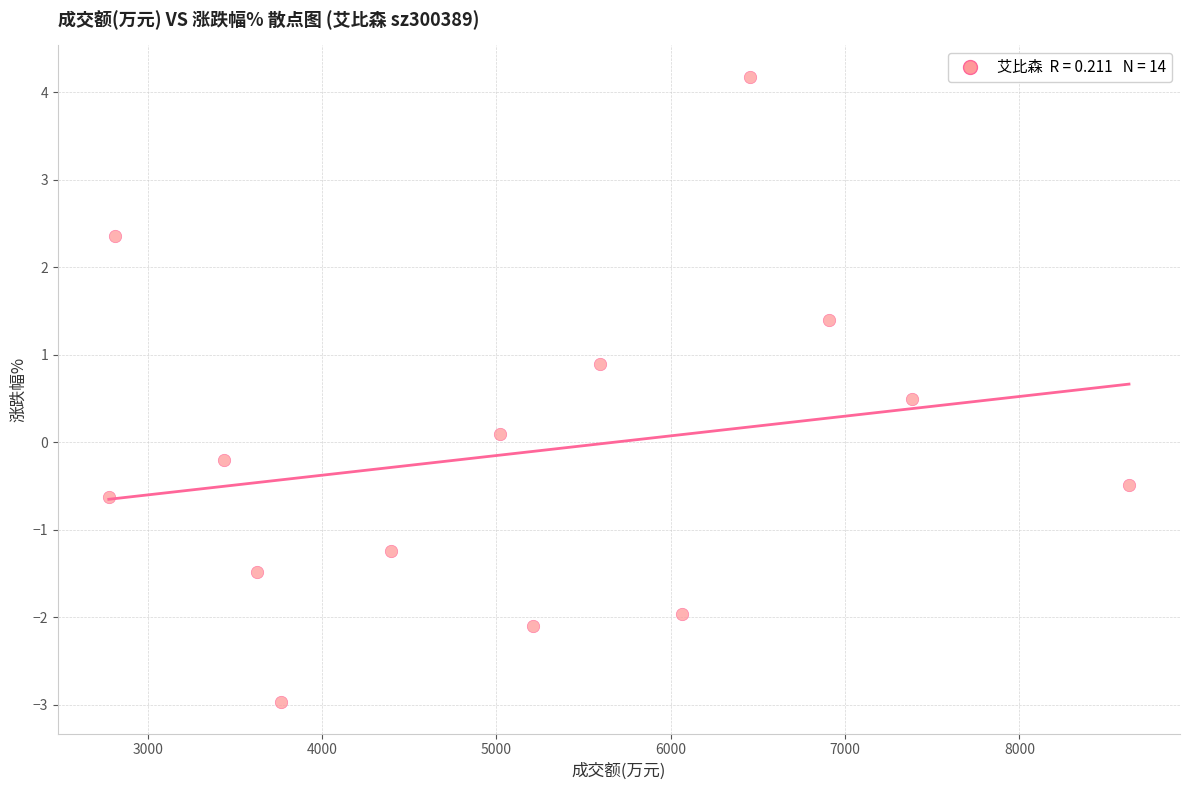

What is the range of X values (max minus min)?

5851.0